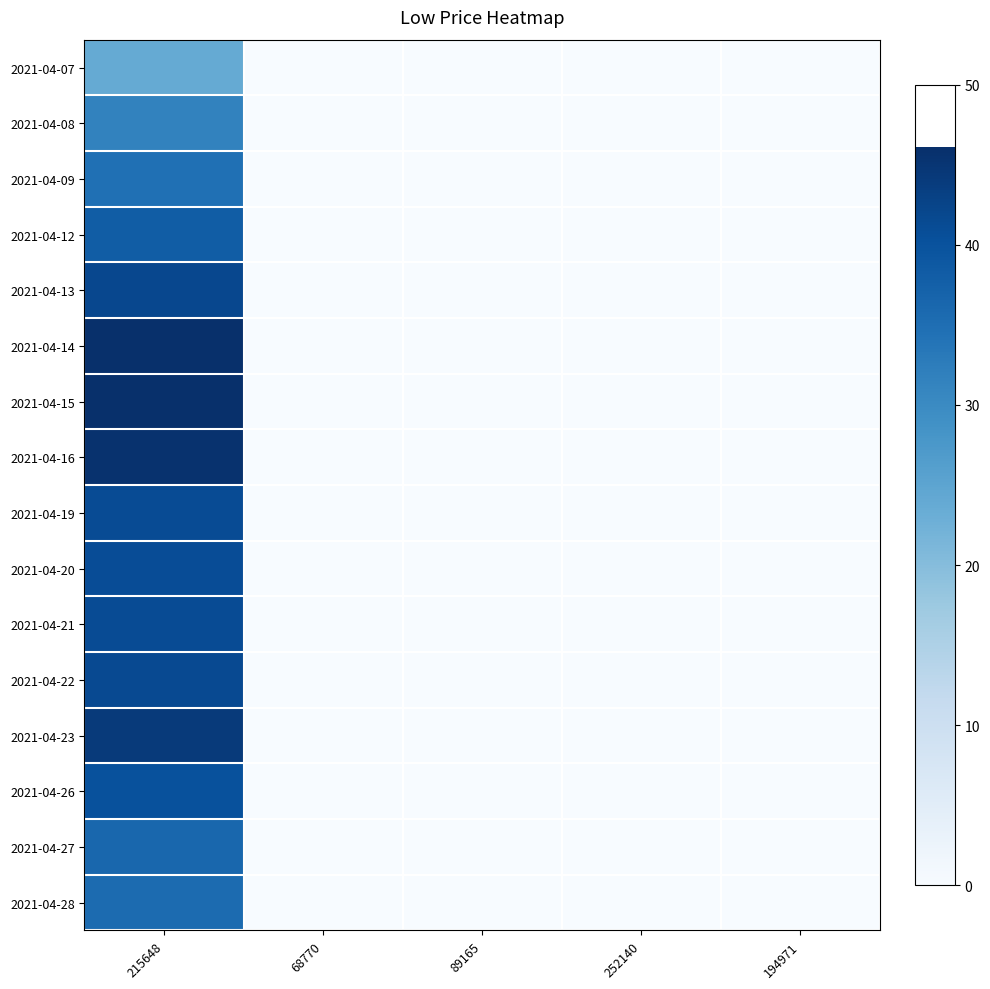

Which label corresponds to the smallest value in the chart?

68770